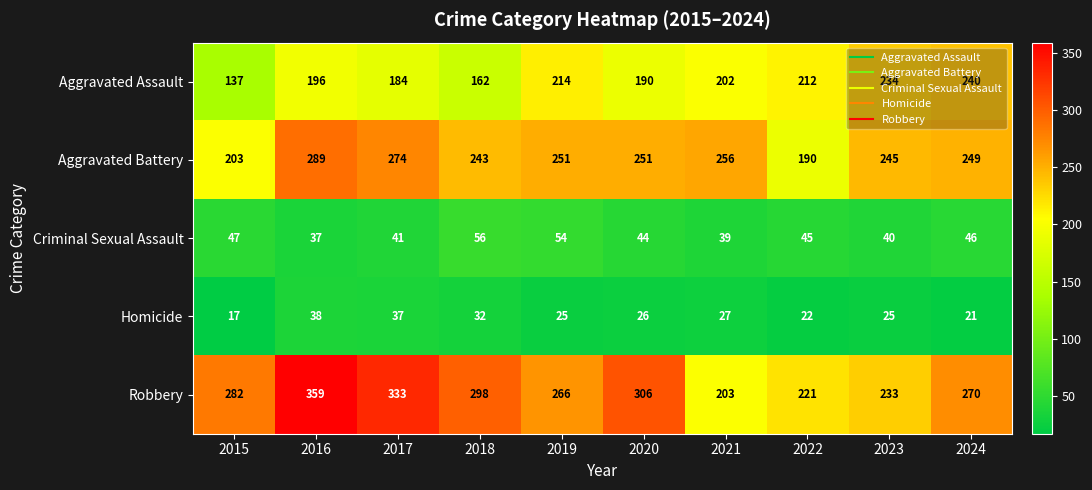

Count the number of data series in this chart.

5